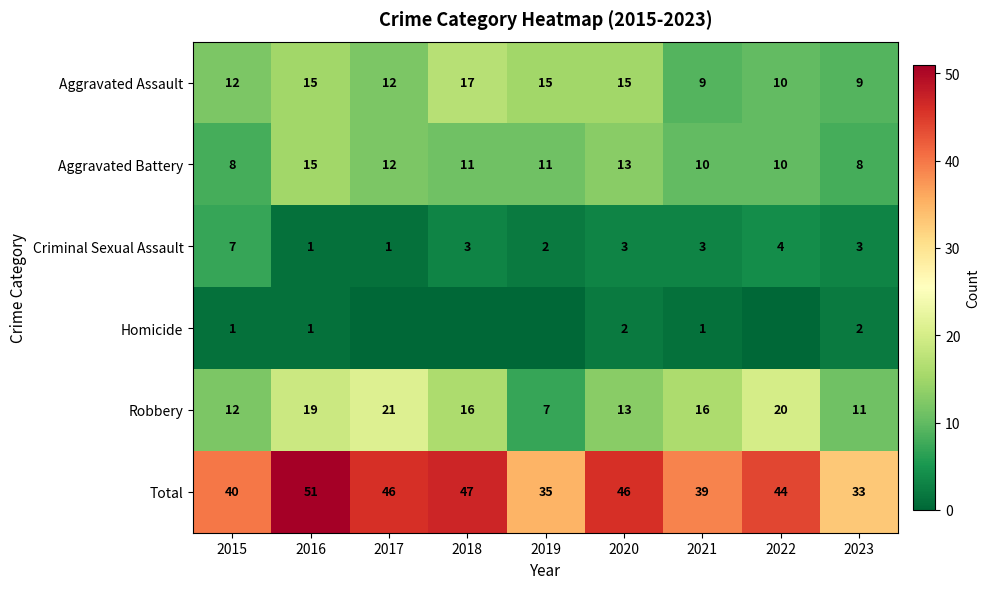

The value of Criminal Sexual Assault at 2016 is 1. True or false?

True